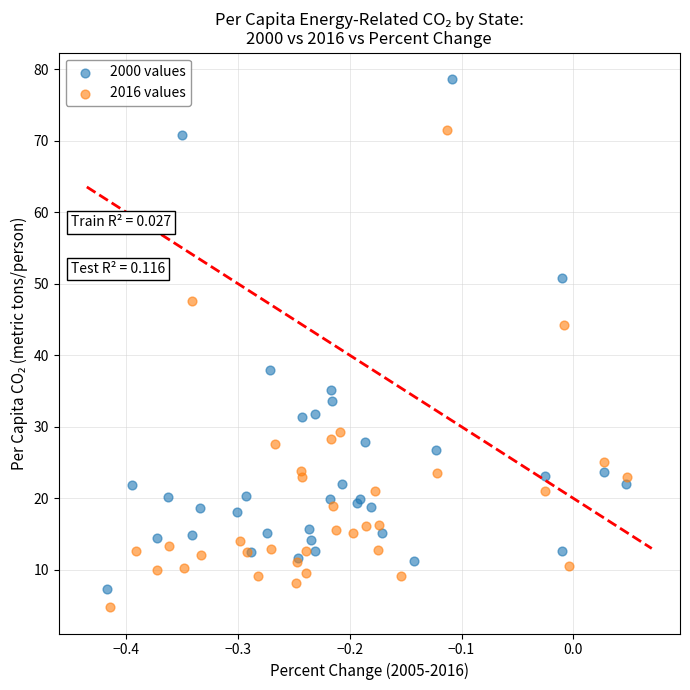

Which series contains the highest Y value?

2000 values